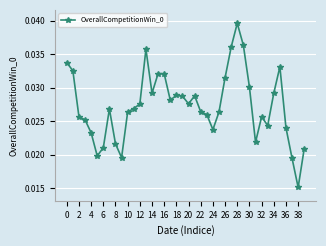

True or false: there are more than 1 points higher than both neighbors.

True